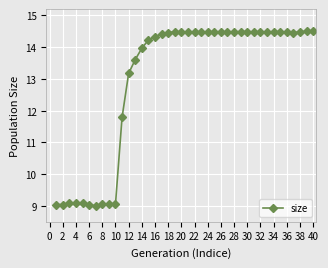

What is the value of the 16th point from the left?

14.3